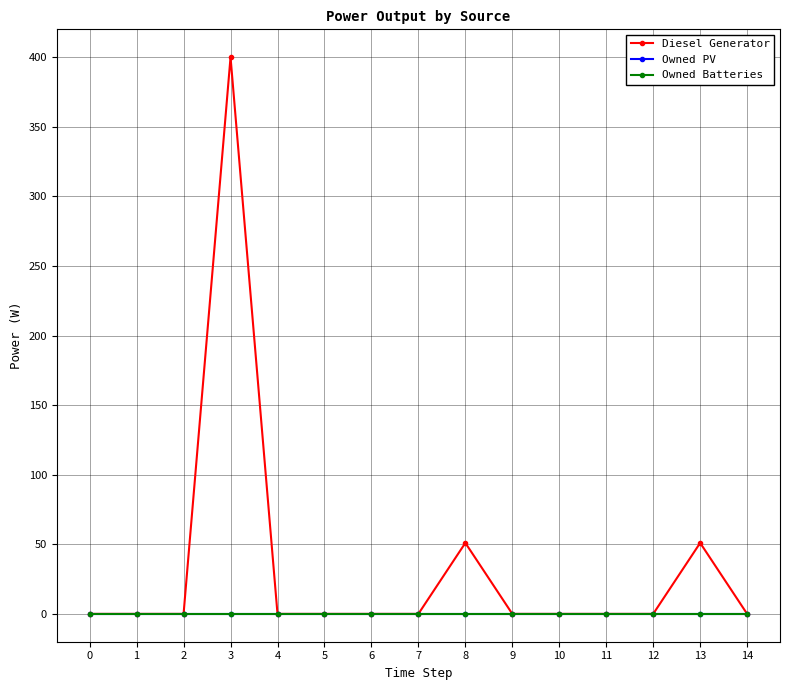

Is this an area chart (filled region under the line)?

No